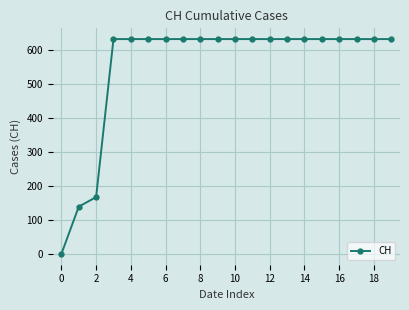

What is the greatest value displayed?

631